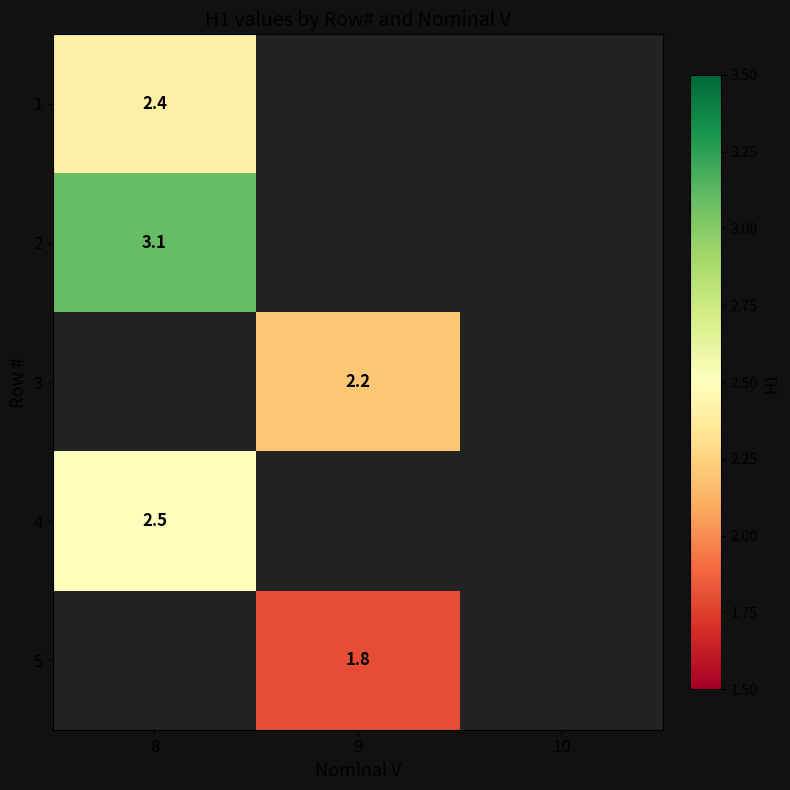

True or false: 1 has a value of 2.4 at 8.

True